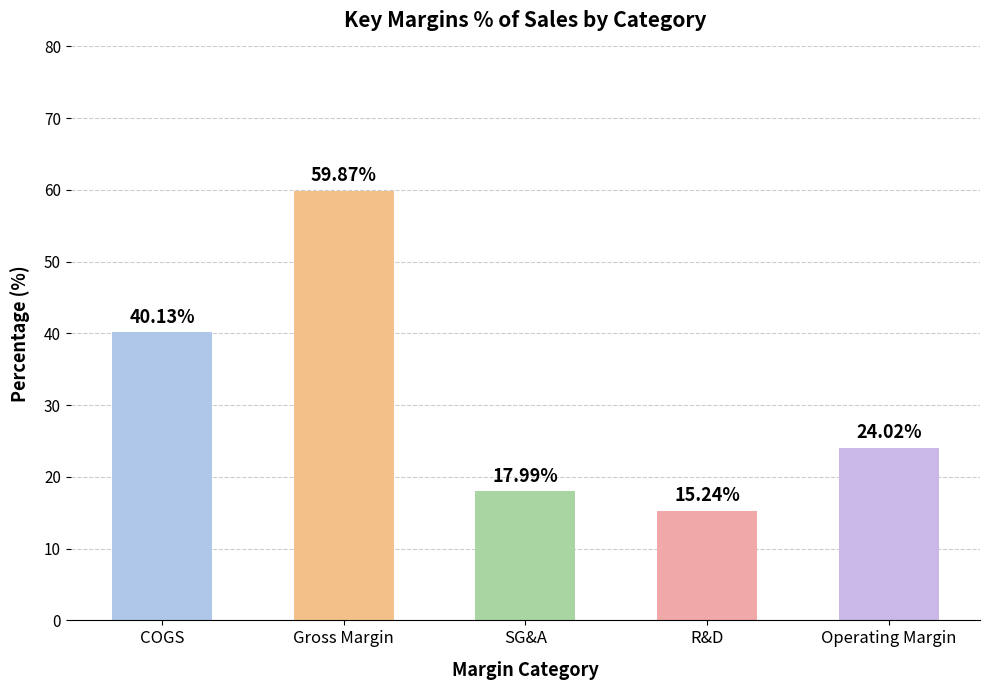

Between R&D and Operating Margin, which is larger?

Operating Margin